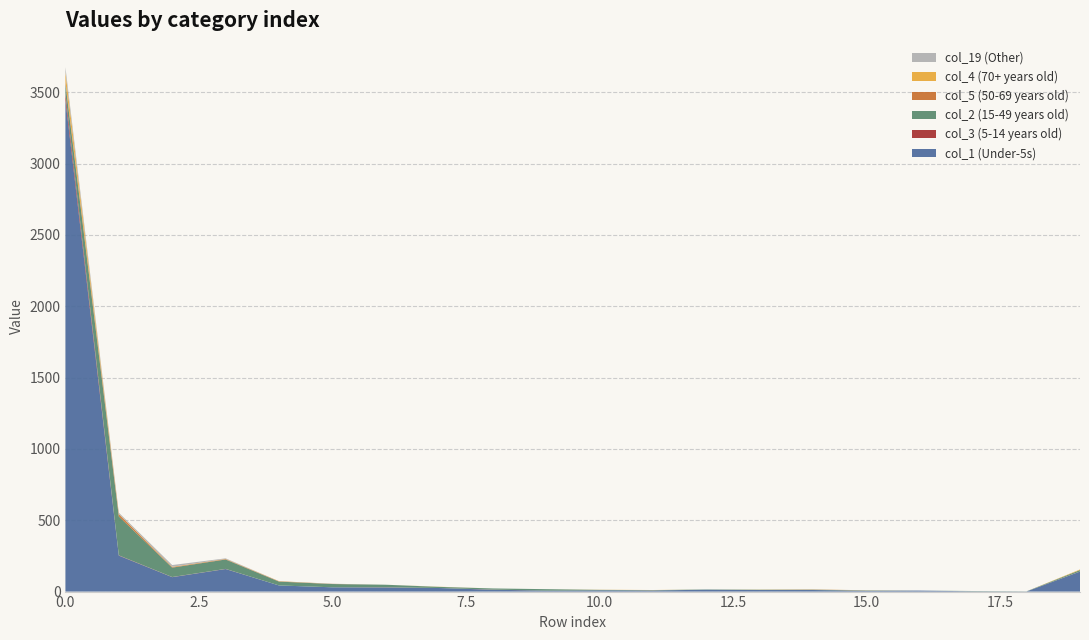

Reading right to left, transcribe all the data shown in this chart.

col_1: 19=140	18=1	17=2	16=7	15=6	14=11	13=11	12=13	11=8	10=9	9=7	8=13	7=25	6=29	5=30	4=43	3=158	2=101	1=252	0=3446
col_2: 19=10	18=1	17=2	16=0	15=2	14=2	13=2	12=2	11=2	10=3	9=10	8=8	7=8	6=18	5=23	4=27	3=66	2=66	1=273	0=71
col_4: 19=4	18=0	17=0	16=0	15=1	14=1	13=1	12=0	11=1	10=1	9=0	8=0	7=1	6=0	5=0	4=1	3=1	2=2	1=3	0=66
col_5: 19=0	18=0	17=0	16=0	15=0	14=1	13=0	12=0	11=0	10=0	9=0	8=0	7=0	6=0	5=1	4=2	3=3	2=4	1=15	0=15
col_19: 19=0	18=0	17=0	16=0	15=0	14=1	13=0	12=0	11=0	10=0	9=0	8=0	7=0	6=0	5=1	4=0	3=4	2=12	1=8	0=35
col_3: 19=1	18=0	17=0	16=0	15=0	14=0	13=0	12=0	11=0	10=0	9=0	8=1	7=0	6=1	5=0	4=0	3=1	2=1	1=2	0=43